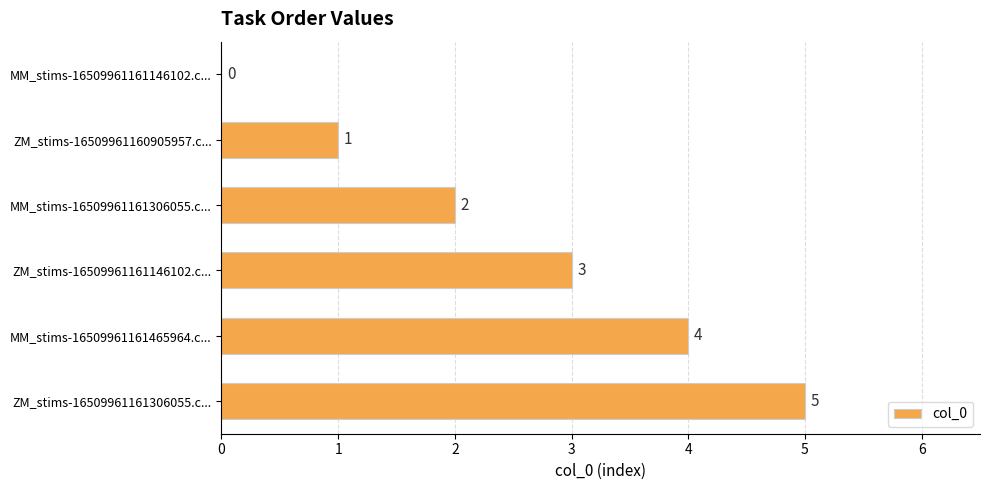

How many data points does each series have?

6